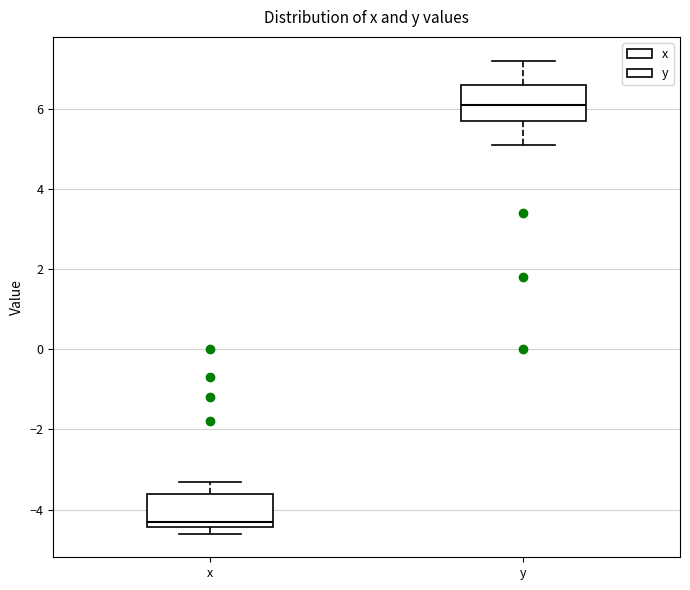

Reading left to right, read every box against the y-axis: the position of its median line, the range the box covers, and the ends of its whiskers. The values are not printed on the chart, so give them approximately, as read against the axis.

x: median -4.2, box -4.4 to -3.6, whiskers -4.6 to -3.2
y: median 6.2, box 5.8 to 6.6, whiskers 5.2 to 7.2